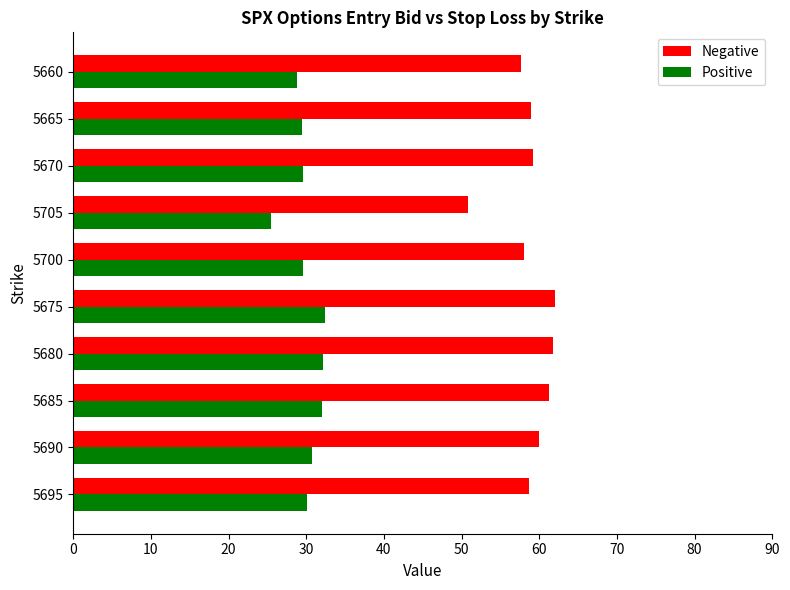

Is it true that Positive equals 29.6 at 5700?

True